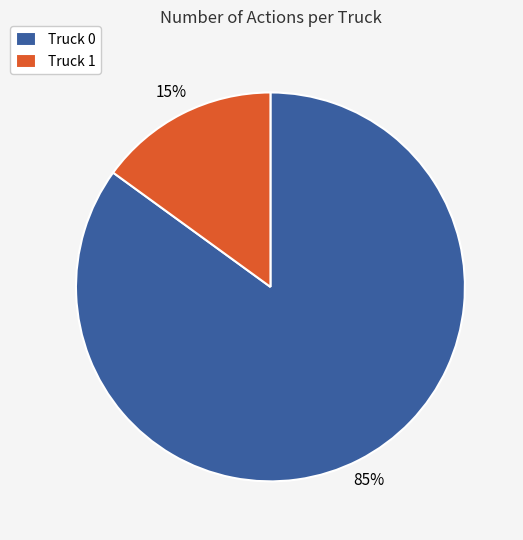

To the nearest percent, what is the combined percentage of Truck 0 and Truck 1?

100%